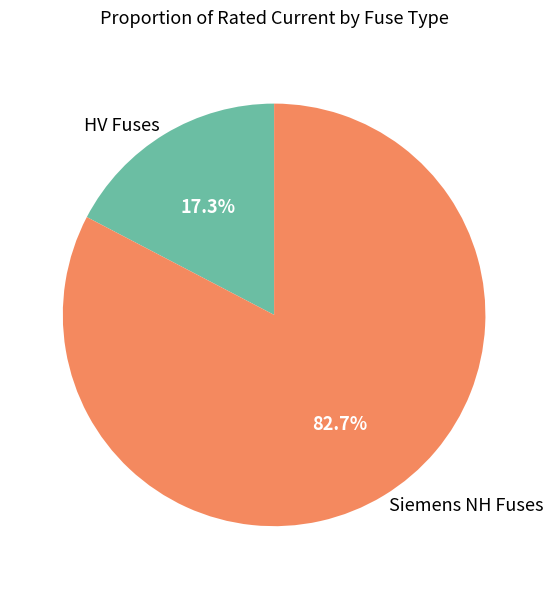

Which slice is the smallest?

HV Fuses